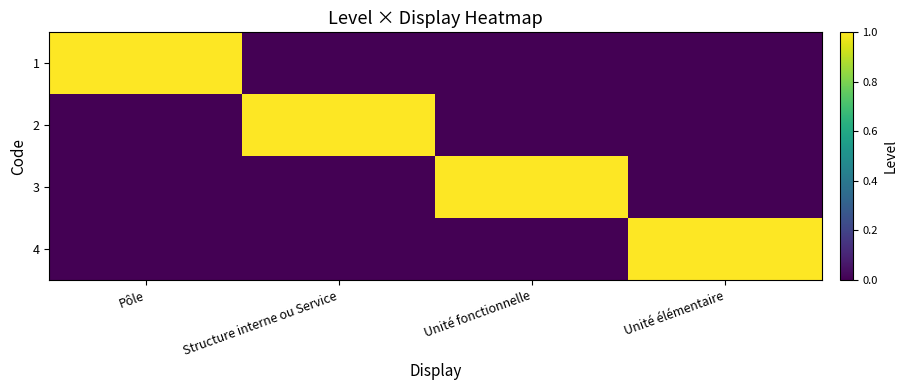

What is the spread (max minus min) of values at Unité fonctionnelle?

1